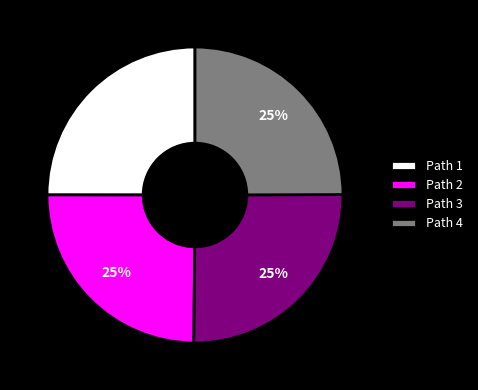

What percentage is the Path 3 slice, to the nearest percent?

25%